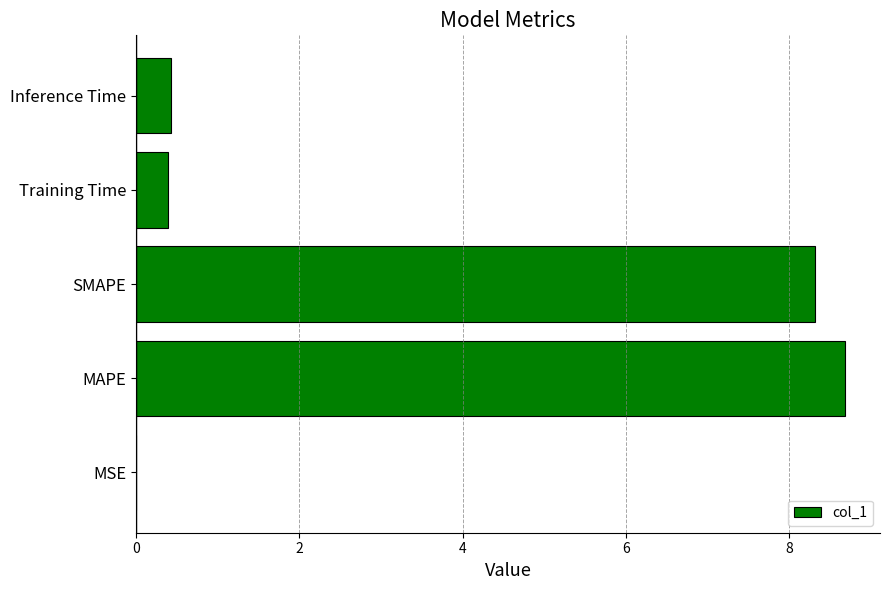

Read the value at Inference Time.

0.4